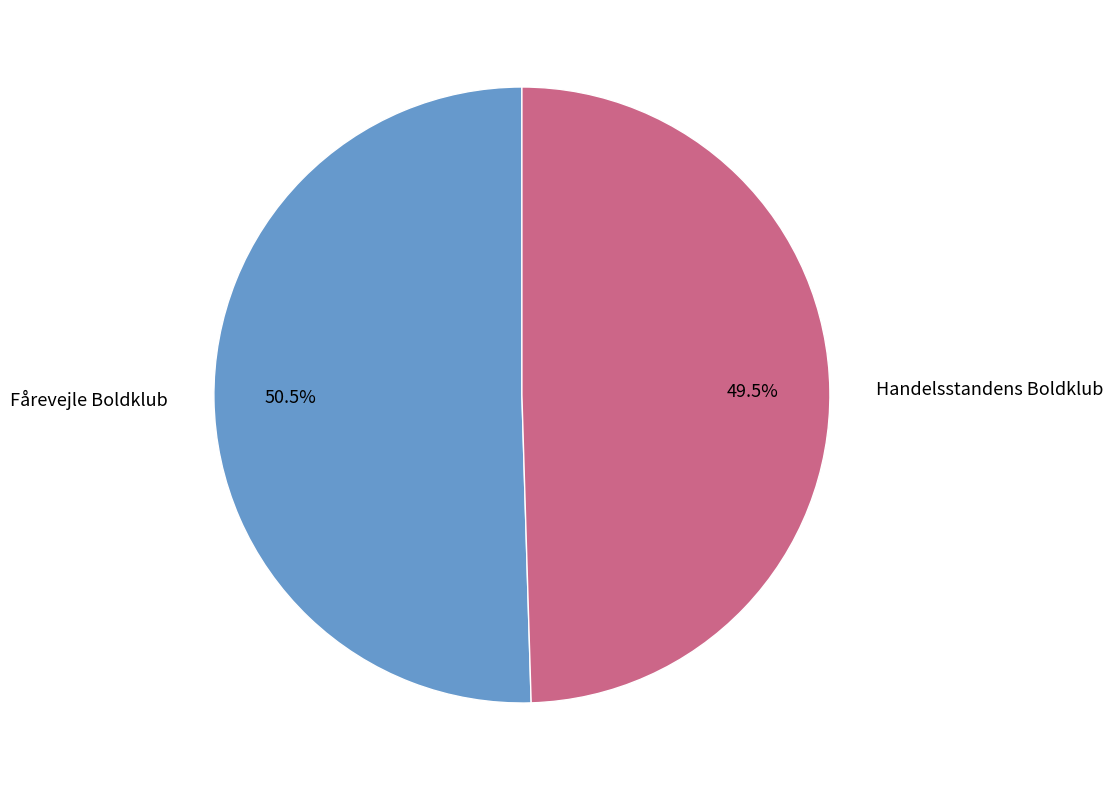

Which category has the smallest portion of the pie?

Handelsstandens Boldklub